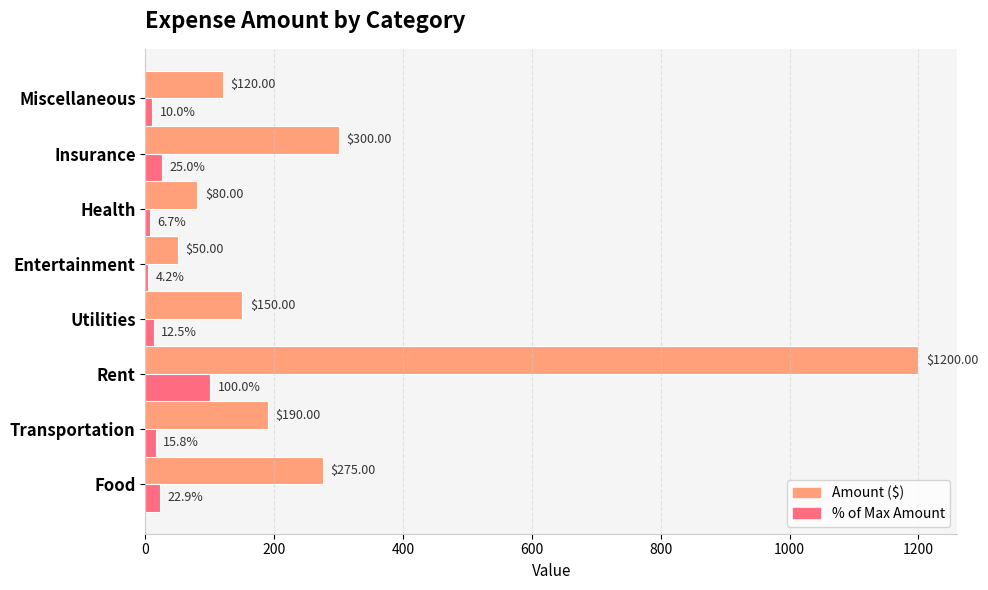

Which category has the highest value across all series?

Rent